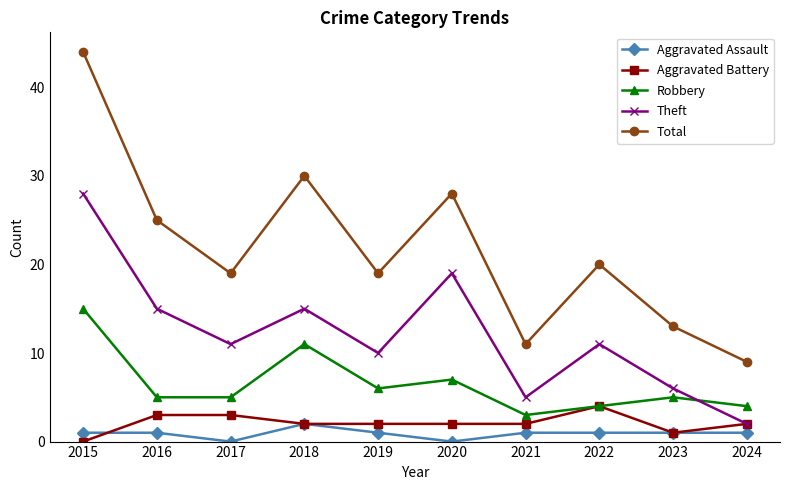

Reading left to right, list all the values displayed in this chart.

Aggravated Assault: 2015=1	2016=1	2017=0	2018=2	2019=1	2020=0	2021=1	2022=1	2023=1	2024=1
Aggravated Battery: 2015=0	2016=3	2017=3	2018=2	2019=2	2020=2	2021=2	2022=4	2023=1	2024=2
Robbery: 2015=15	2016=5	2017=5	2018=11	2019=6	2020=7	2021=3	2022=4	2023=5	2024=4
Theft: 2015=28	2016=15	2017=11	2018=15	2019=10	2020=19	2021=5	2022=11	2023=6	2024=2
Total: 2015=44	2016=25	2017=19	2018=30	2019=19	2020=28	2021=11	2022=20	2023=13	2024=9